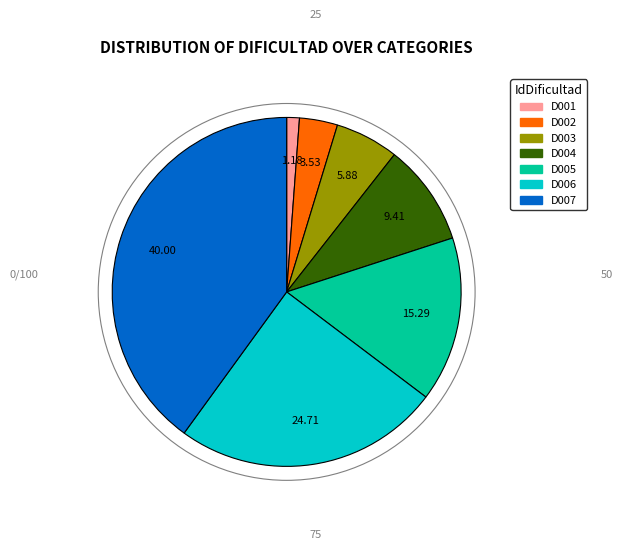

Is there a majority slice in this chart?

No